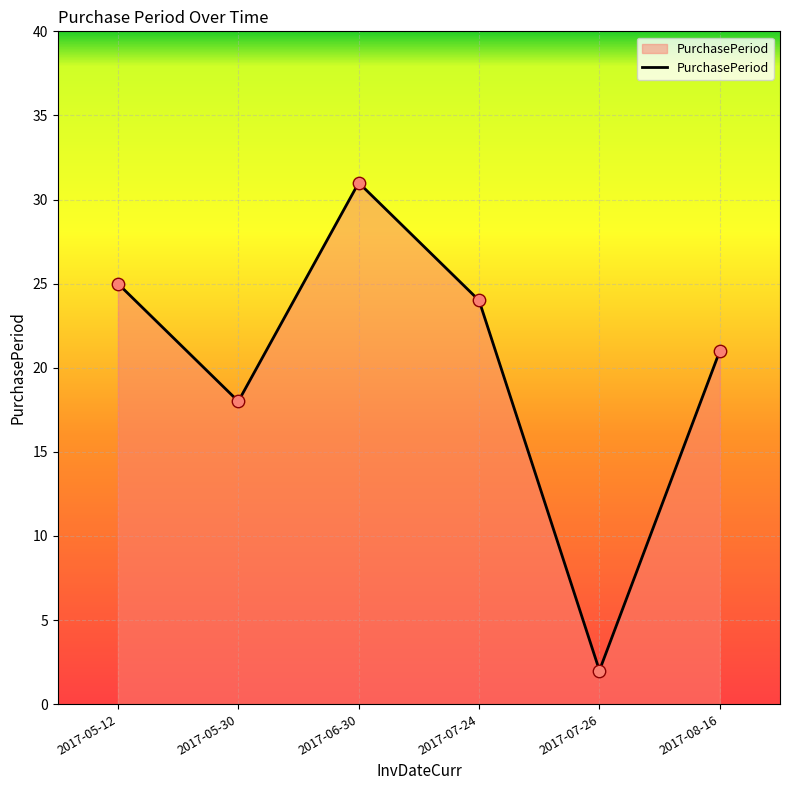

Which has a higher value, 2017-08-16 or 2017-07-24?

2017-07-24